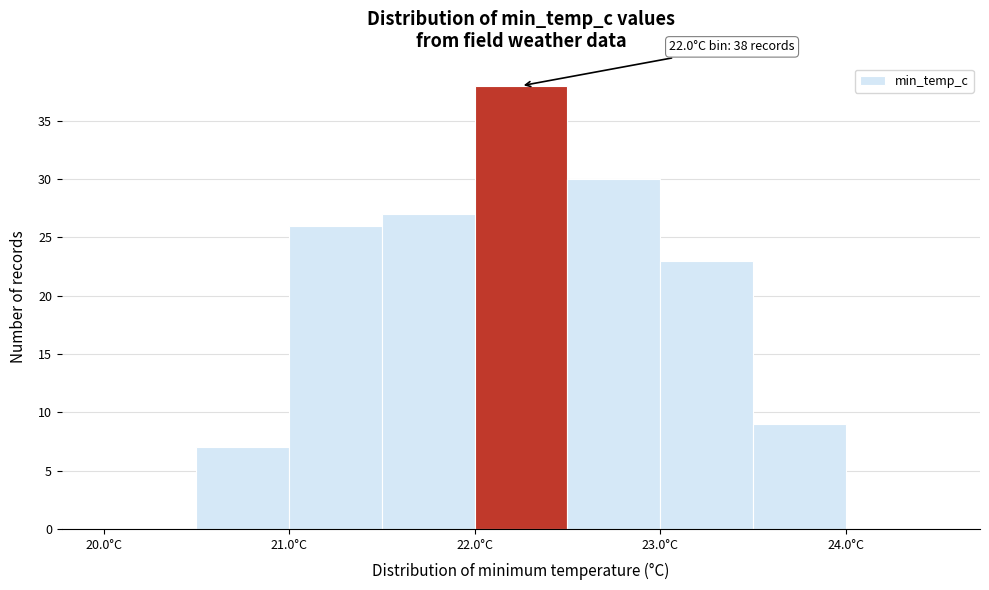

Over which range of the x-axis is the bar tallest?

22.0 to 22.5